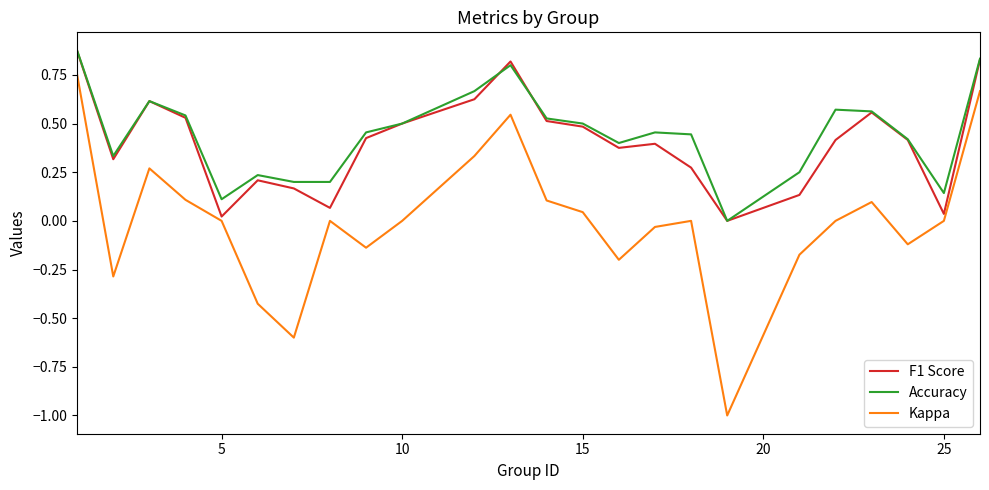

What are all the series names shown in the legend?

F1 Score, Accuracy, Kappa